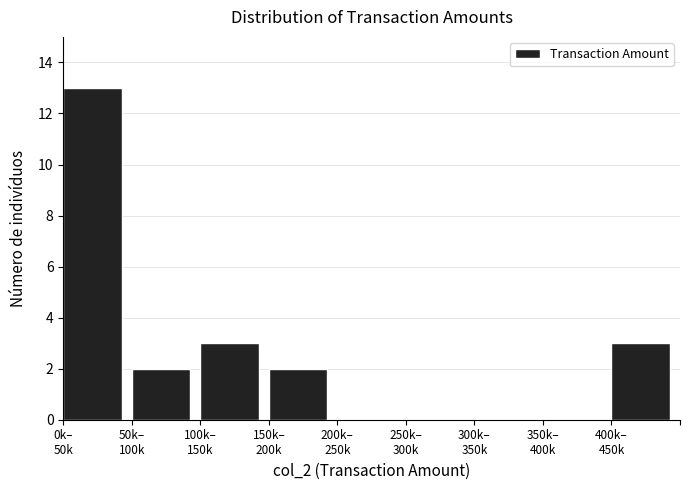

What is the maximum value shown in the chart?

13